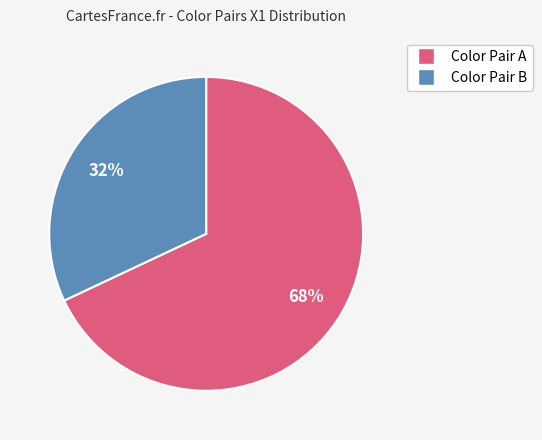

How many slices are in this pie chart?

2